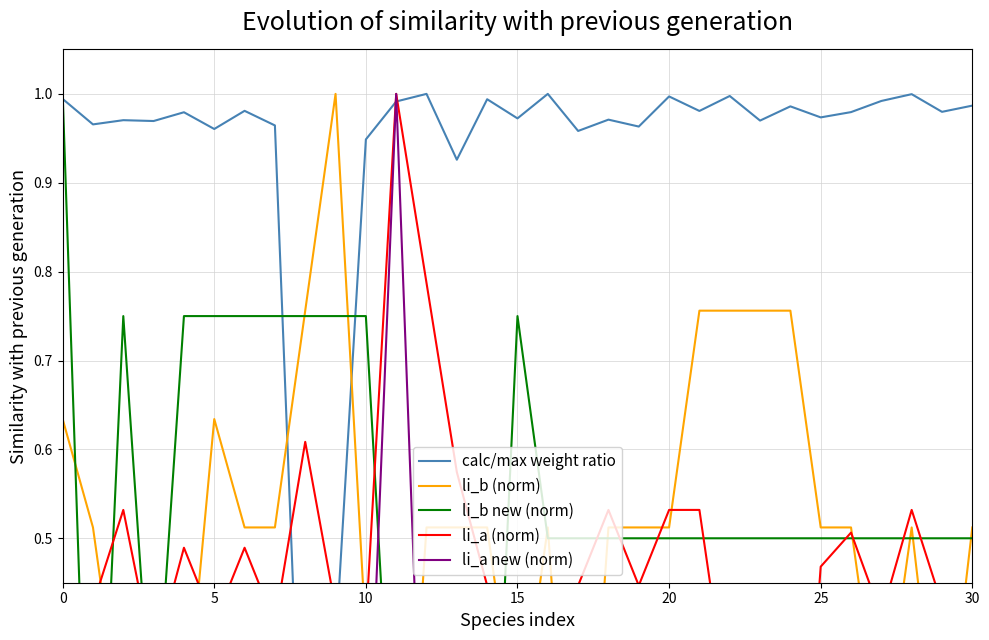

What is the total value across all series at 20?

2.6